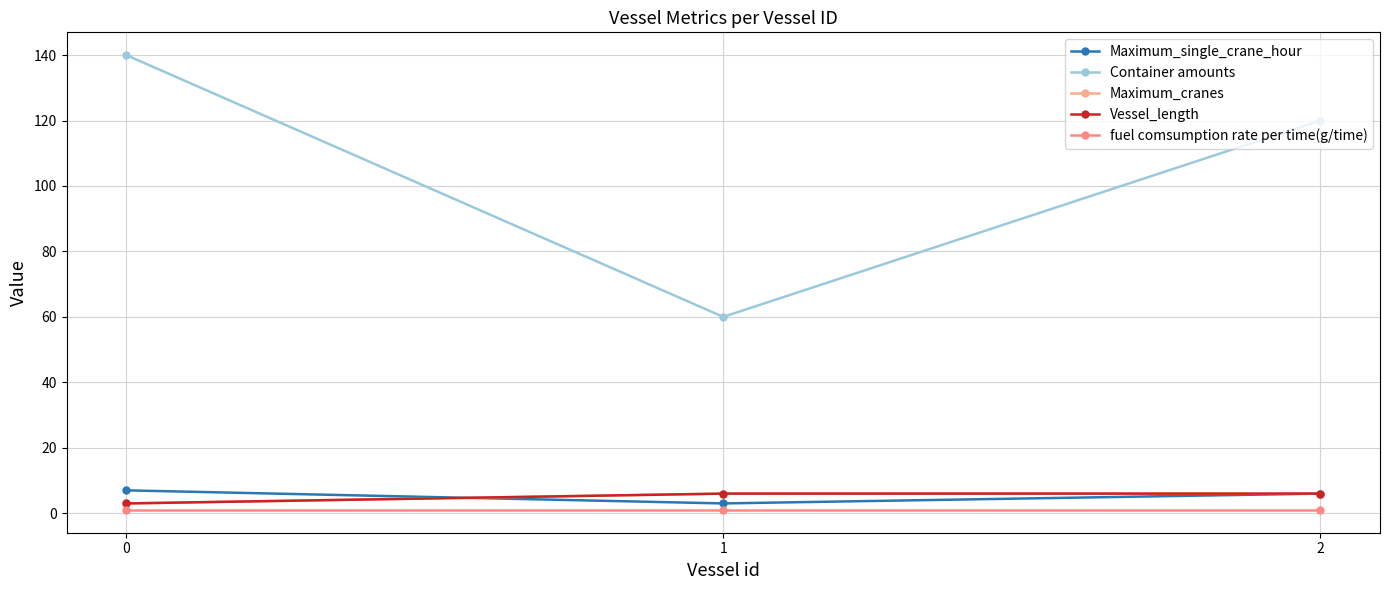

Between 1 and 2, which is larger?

2